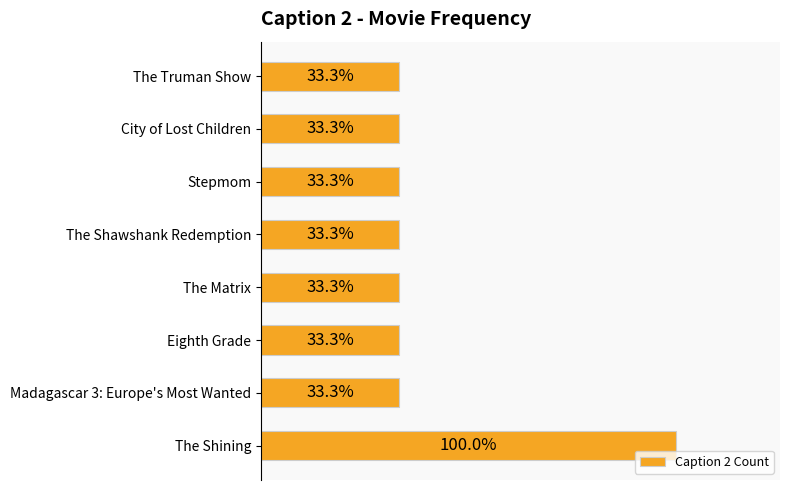

What is the greatest value displayed?

3